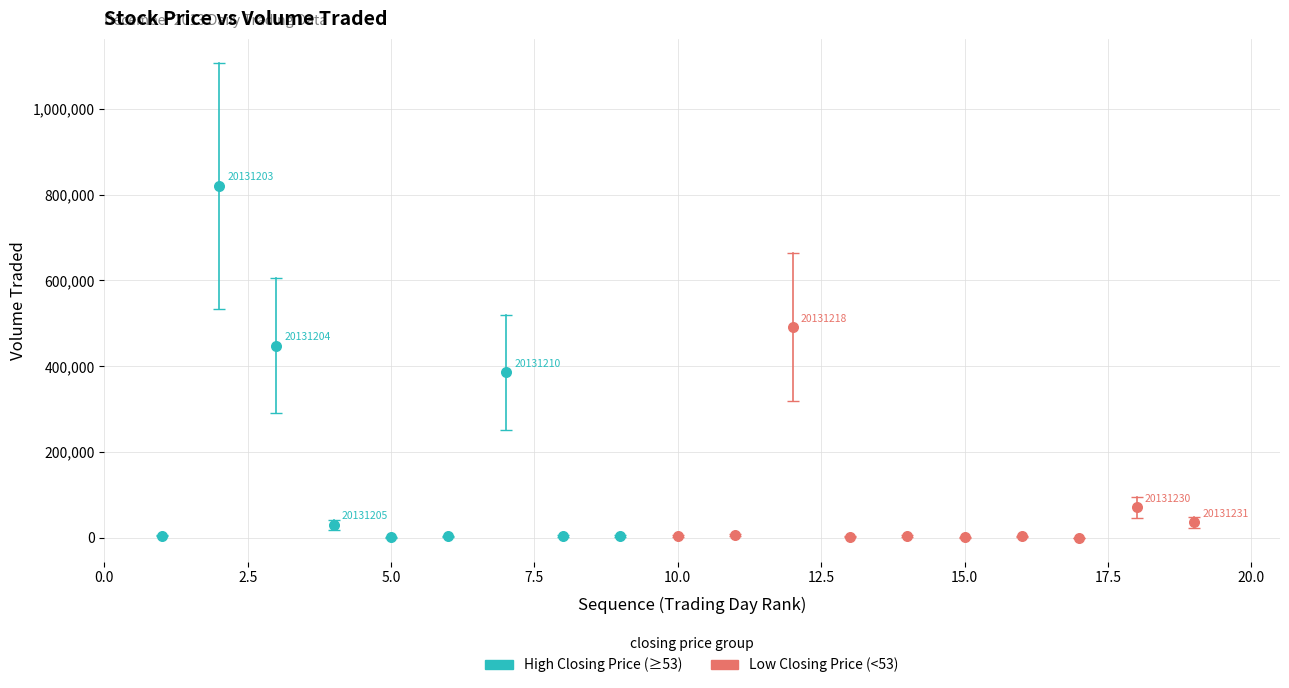

What are all the series names shown in the legend?

High Closing Price (≥53), Low Closing Price (<53)